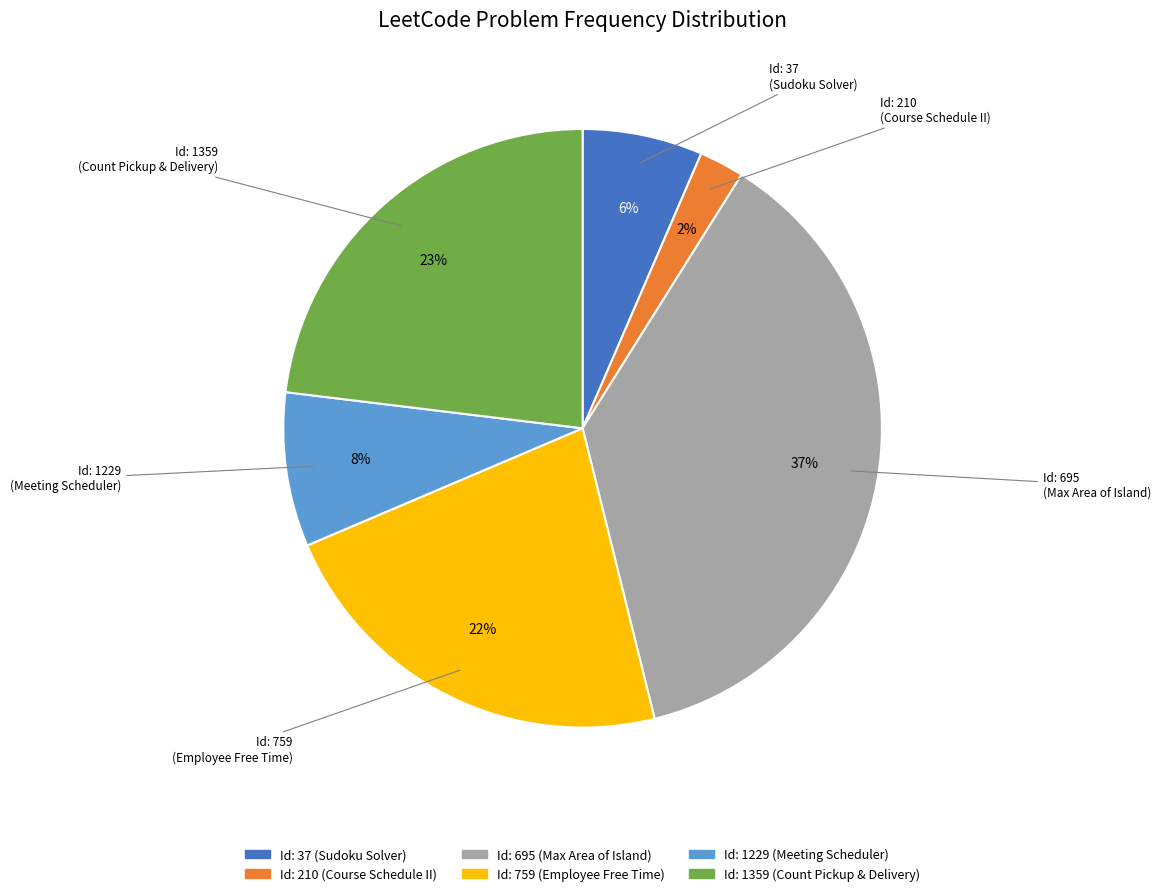

To the nearest percent, what is the average slice percentage?

17%